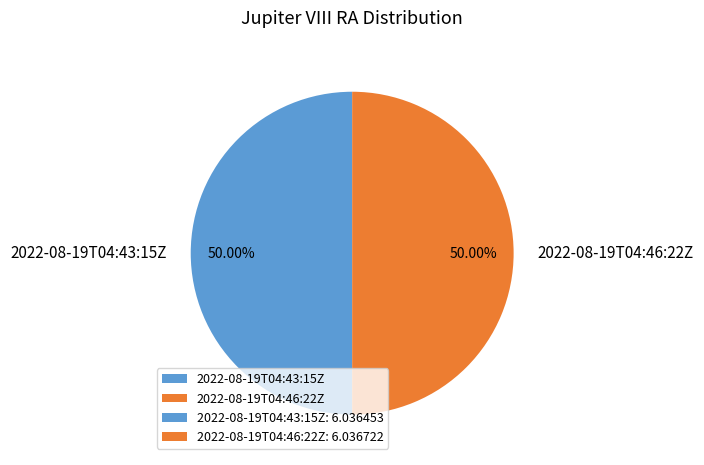

The 2022-08-19T04:43:15Z slice represents 38% of the pie. True or false?

False